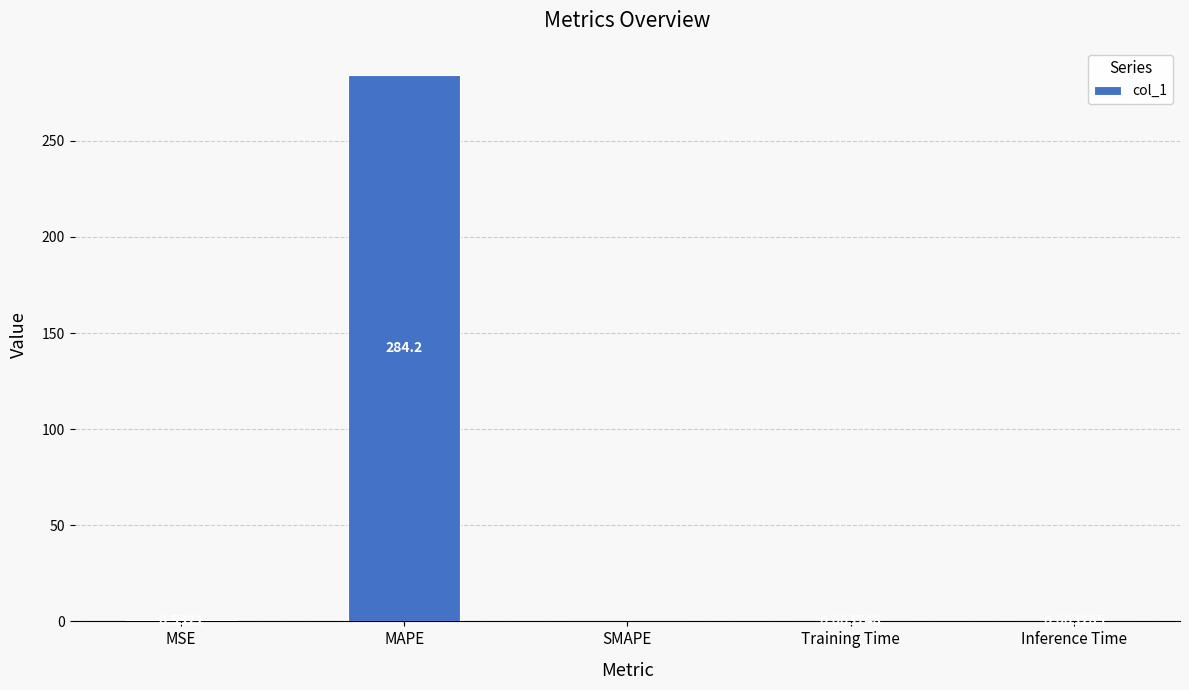

At which label is the value closest to 142?

MSE